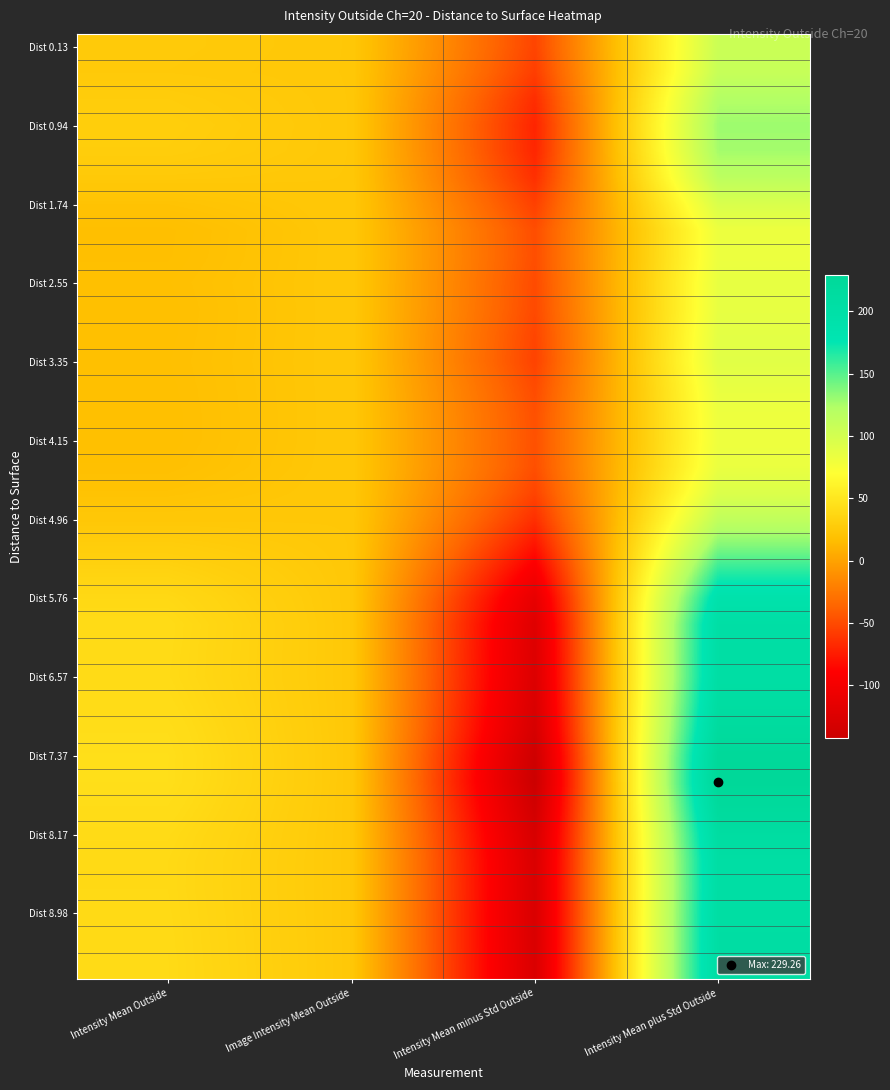

Between Intensity Mean Outside and Image Intensity Mean Outside, which is larger?

Intensity Mean Outside